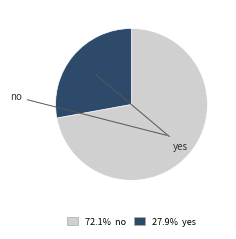

Which category has the biggest portion of the pie?

no